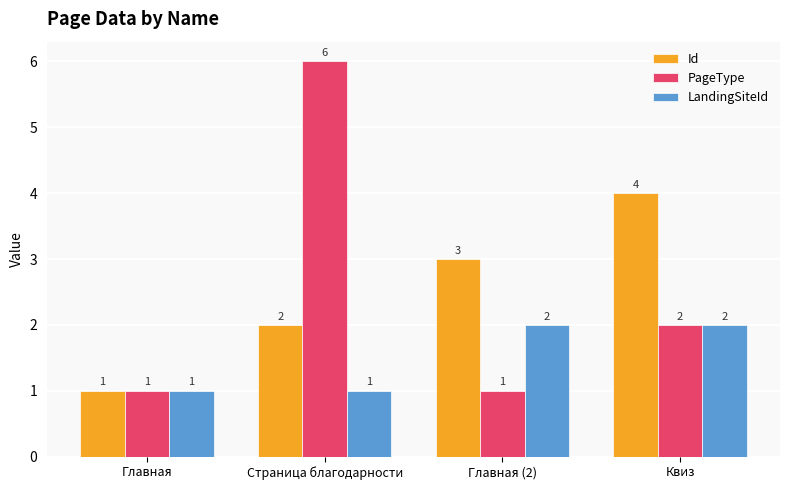

At which category is the sum across all series the highest?

Страница благодарности